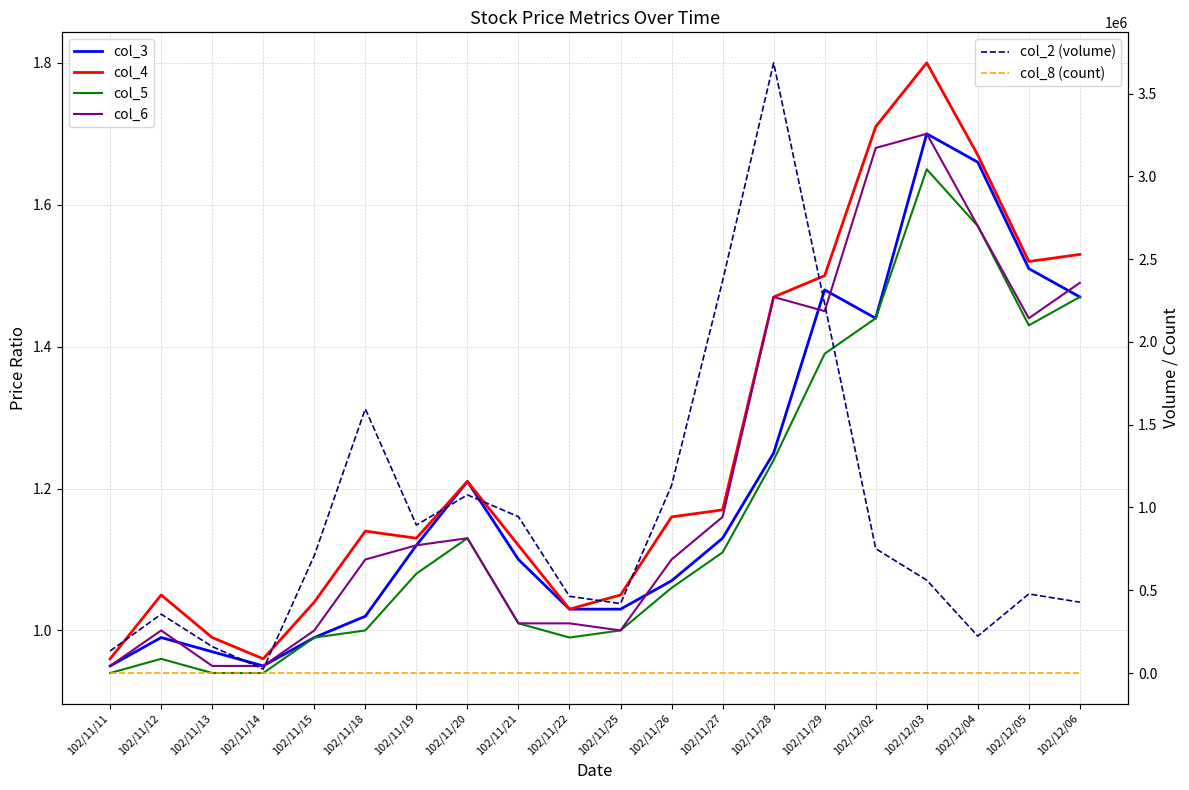

True or false: col_8 (count) and col_2 (volume) cross at least once.

False